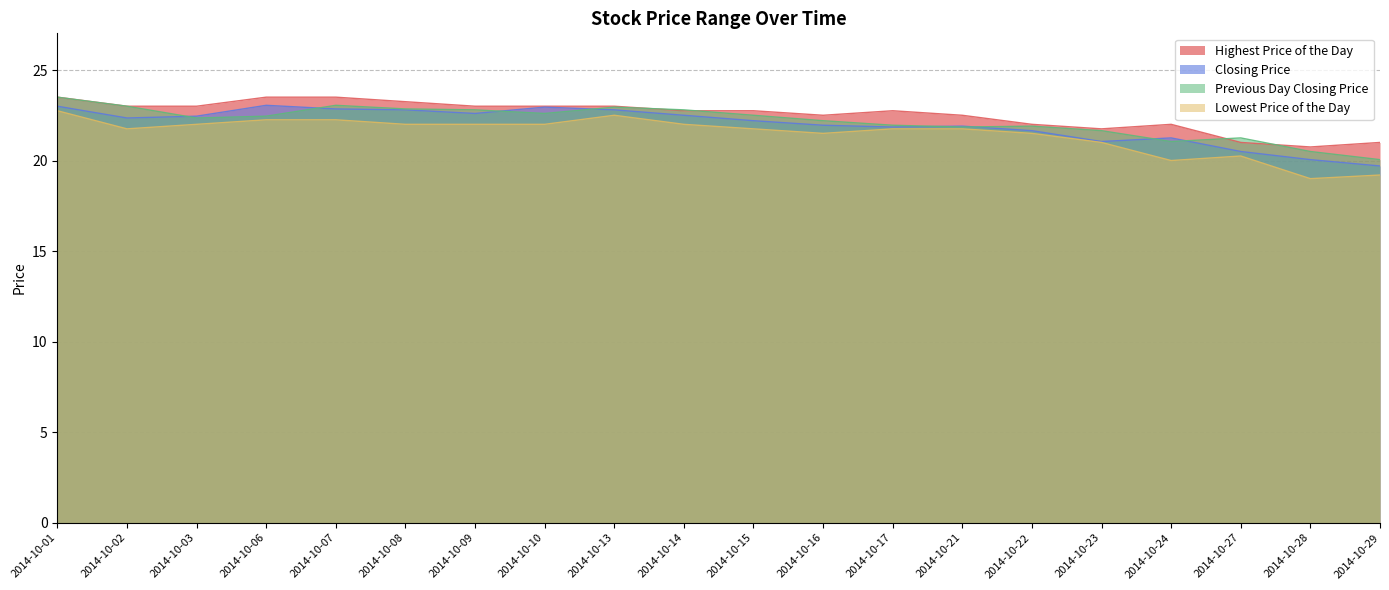

Between 20141008 and 20141028, which series saw the biggest shift?

Lowest Price of the Day